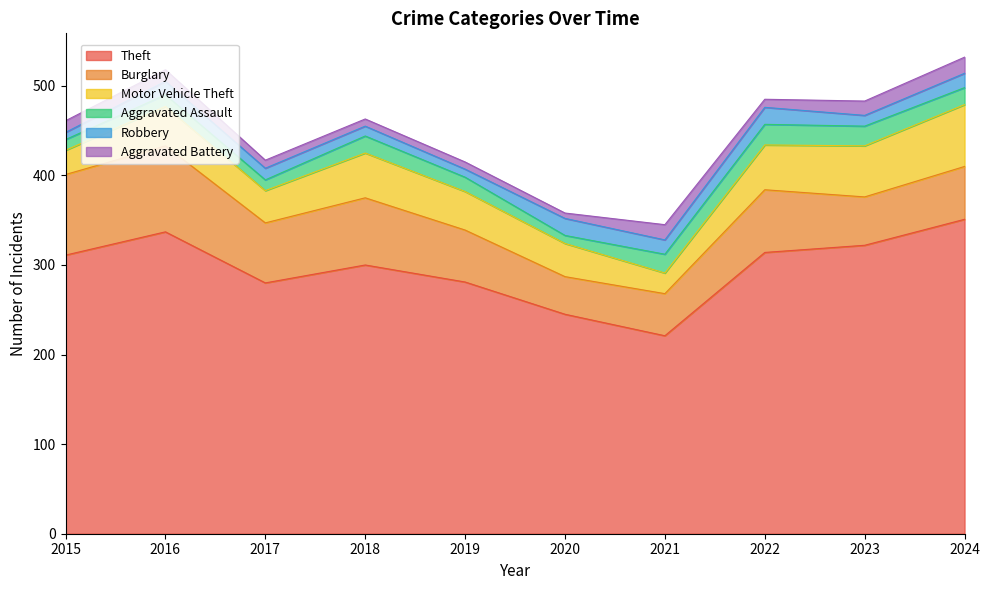

What are all the series names shown in the legend?

Theft, Burglary, Motor Vehicle Theft, Aggravated Assault, Robbery, Aggravated Battery